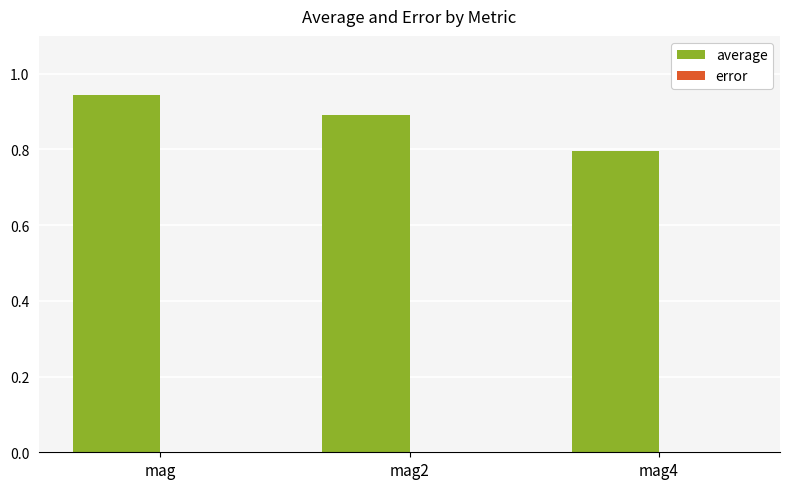

Between mag and mag4, which series saw the biggest shift?

average